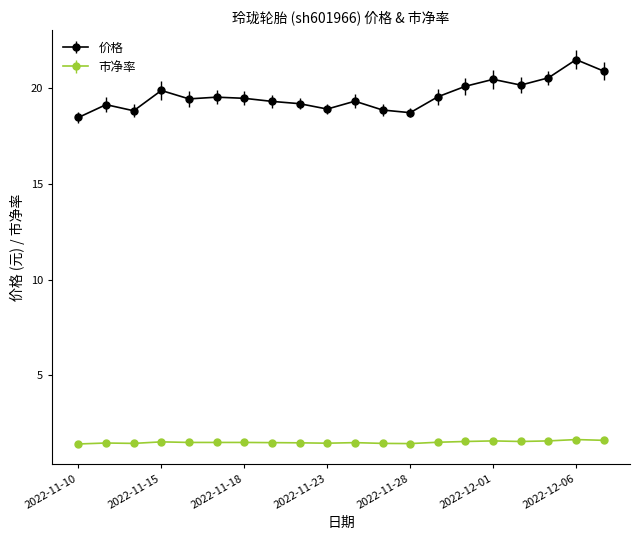

How many 市净率 values are between 1 and 2?

20